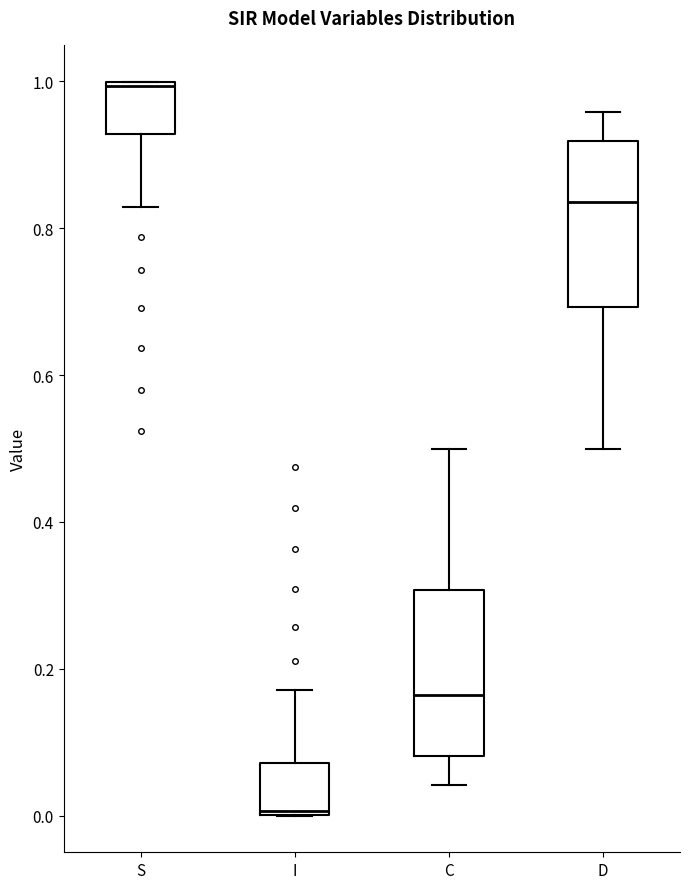

Where is the lower edge of the box for S on the y-axis? The values are not printed on the chart, so give them approximately, as read against the axis.

0.92